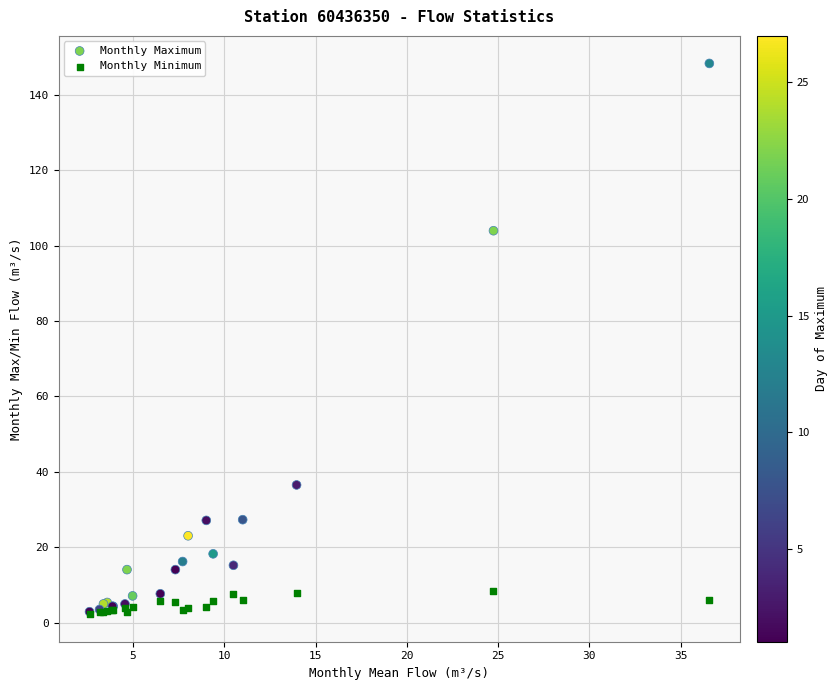

Which series contains the highest Y value?

Monthly Maximum